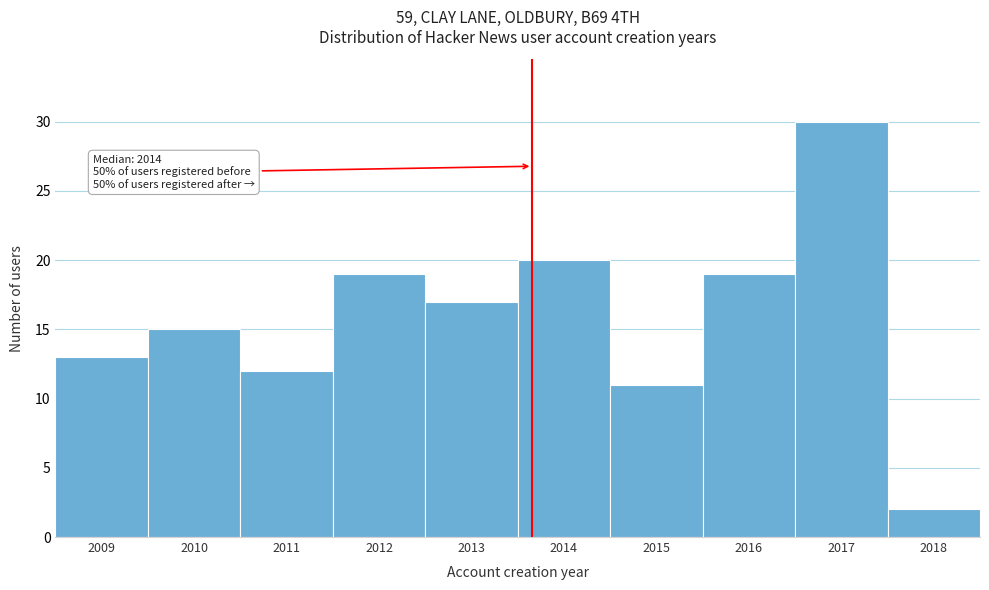

Reading right to left, list all the values displayed in this chart.

2	30	19	11	20	17	19	12	15	13